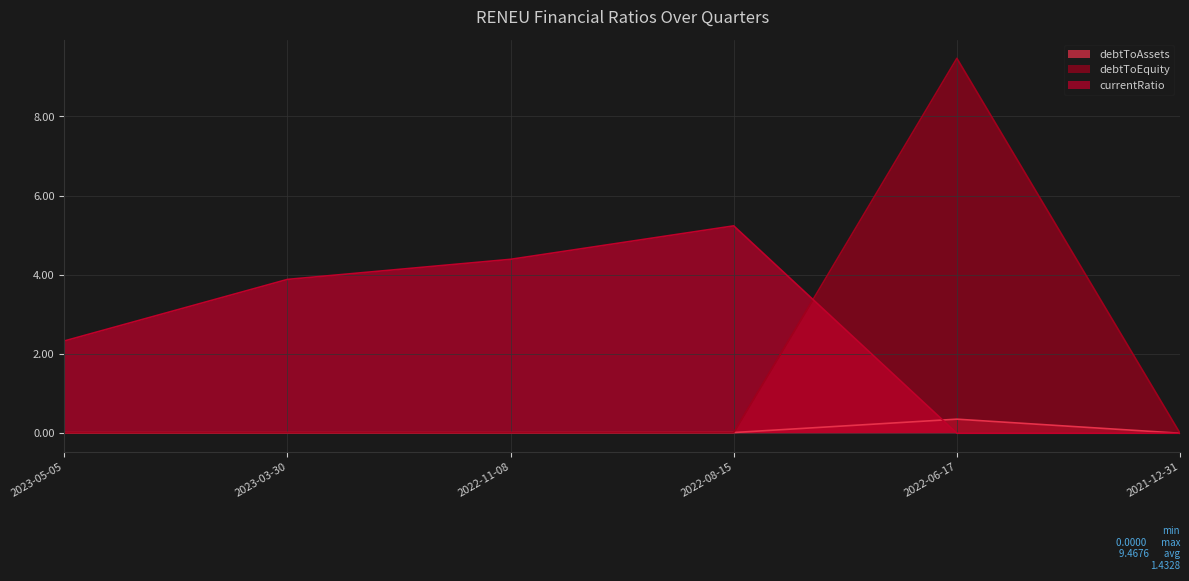

The debtToAssets series shows 0.0 at 2022-11-08. True or false?

False